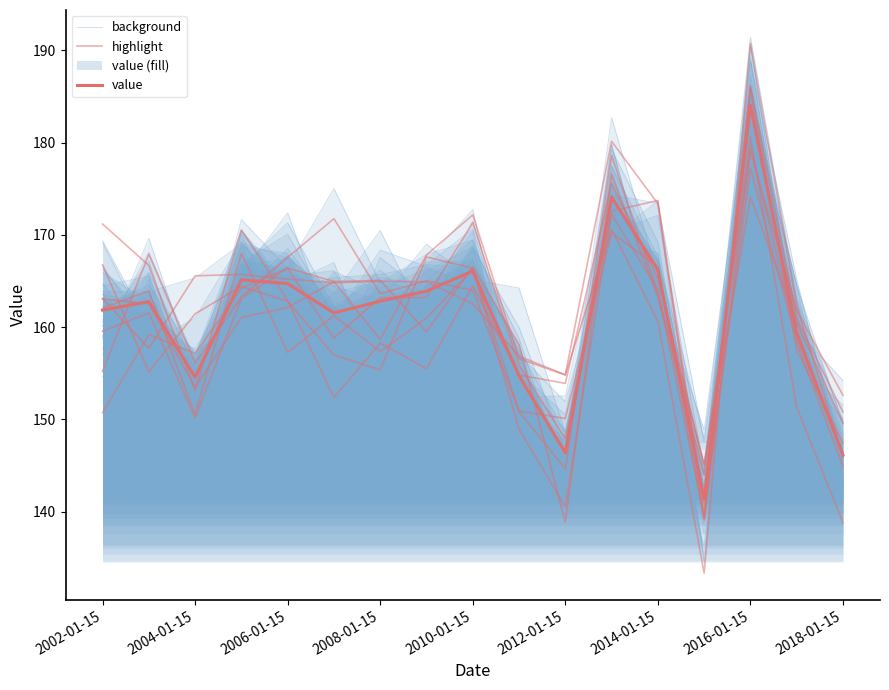

The value of highlight at 2012-01-15 is 82.6. True or false?

False